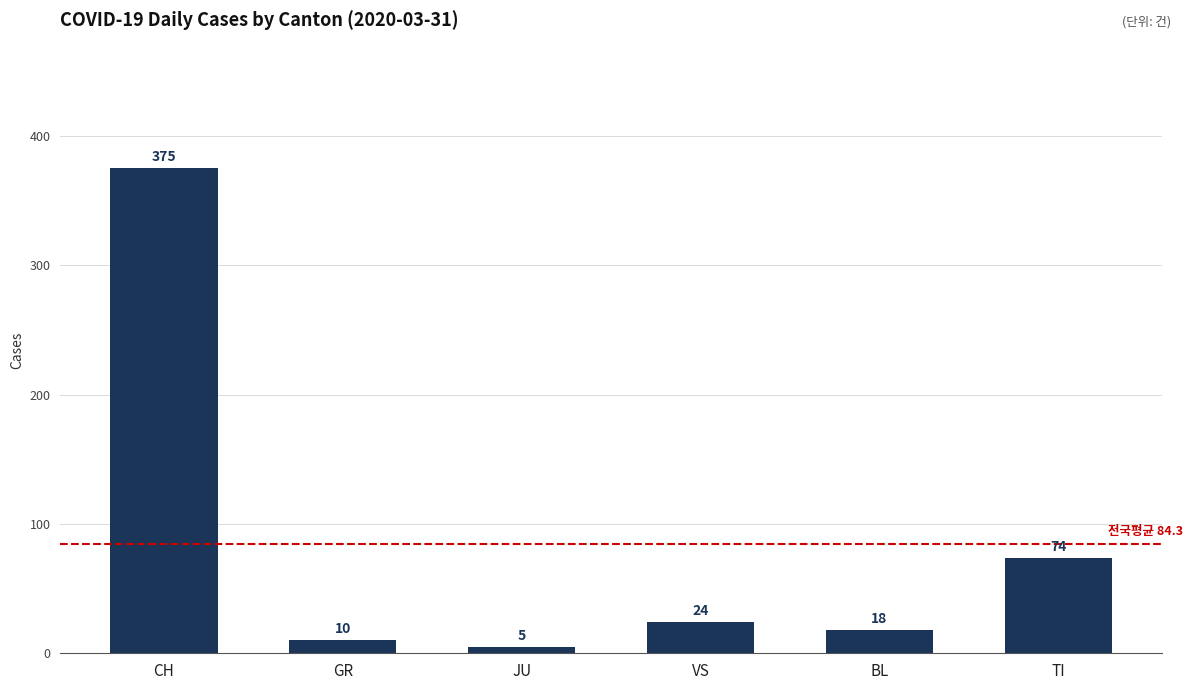

At which label does the data first exceed 24?

CH